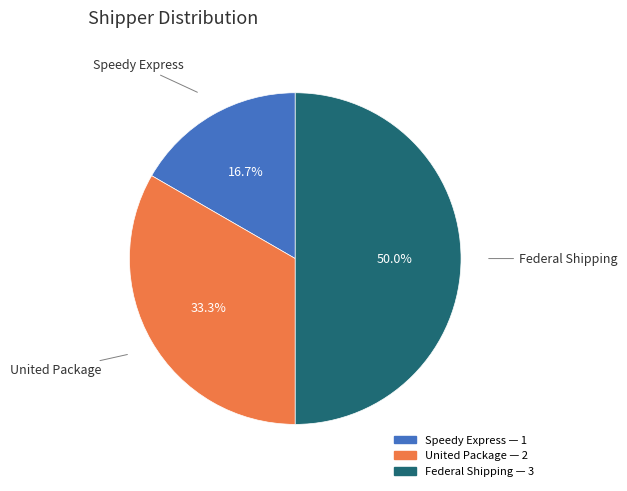

Count the number of slices in the pie.

3